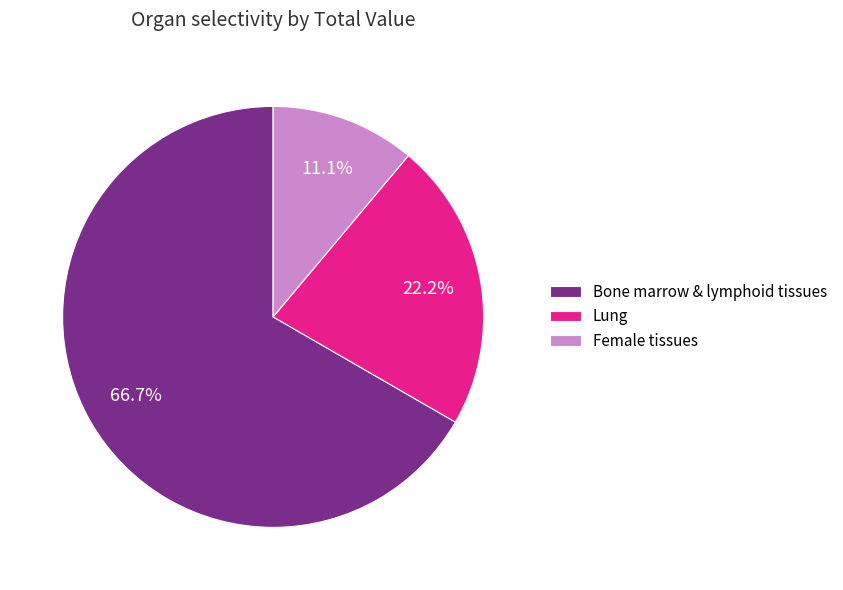

Is Bone marrow & lymphoid tissues the majority of the pie?

Yes